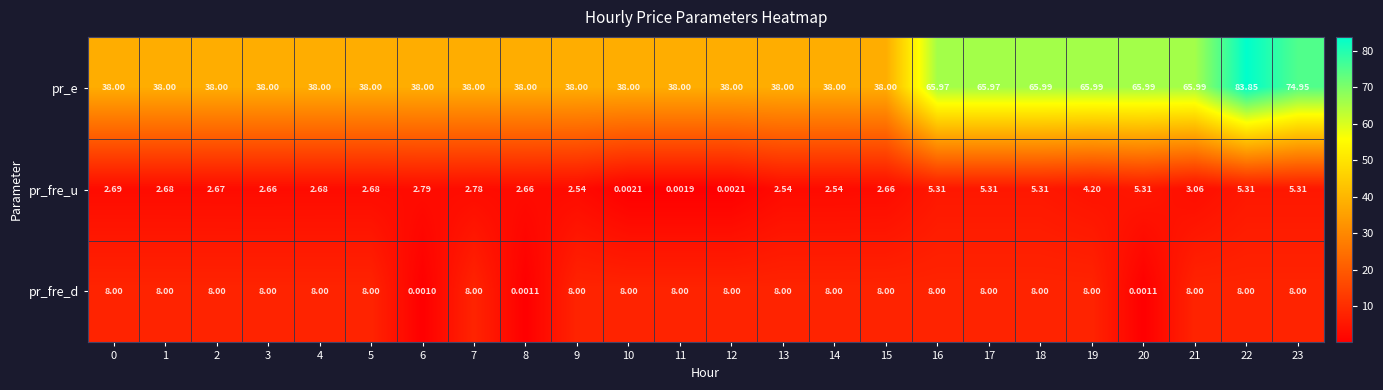

Which series changed the most between 16 and 22?

pr_e